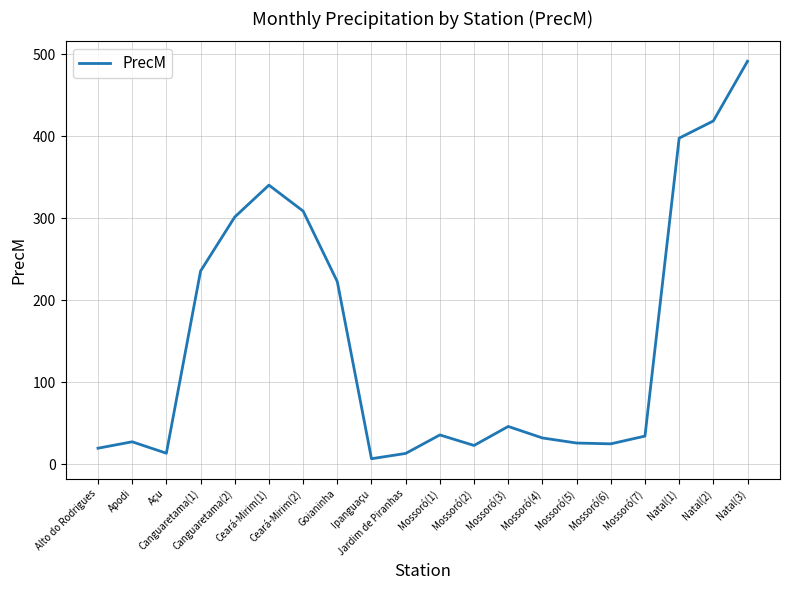

What is the greatest value displayed?

491.4